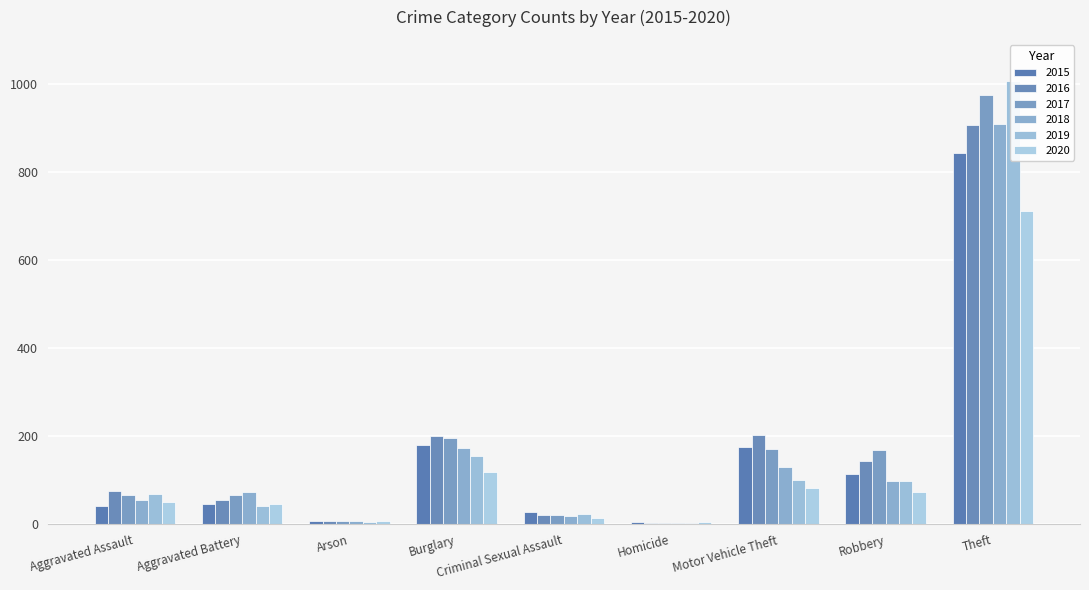

What is the difference between the highest and lowest values at Criminal Sexual Assault?

13